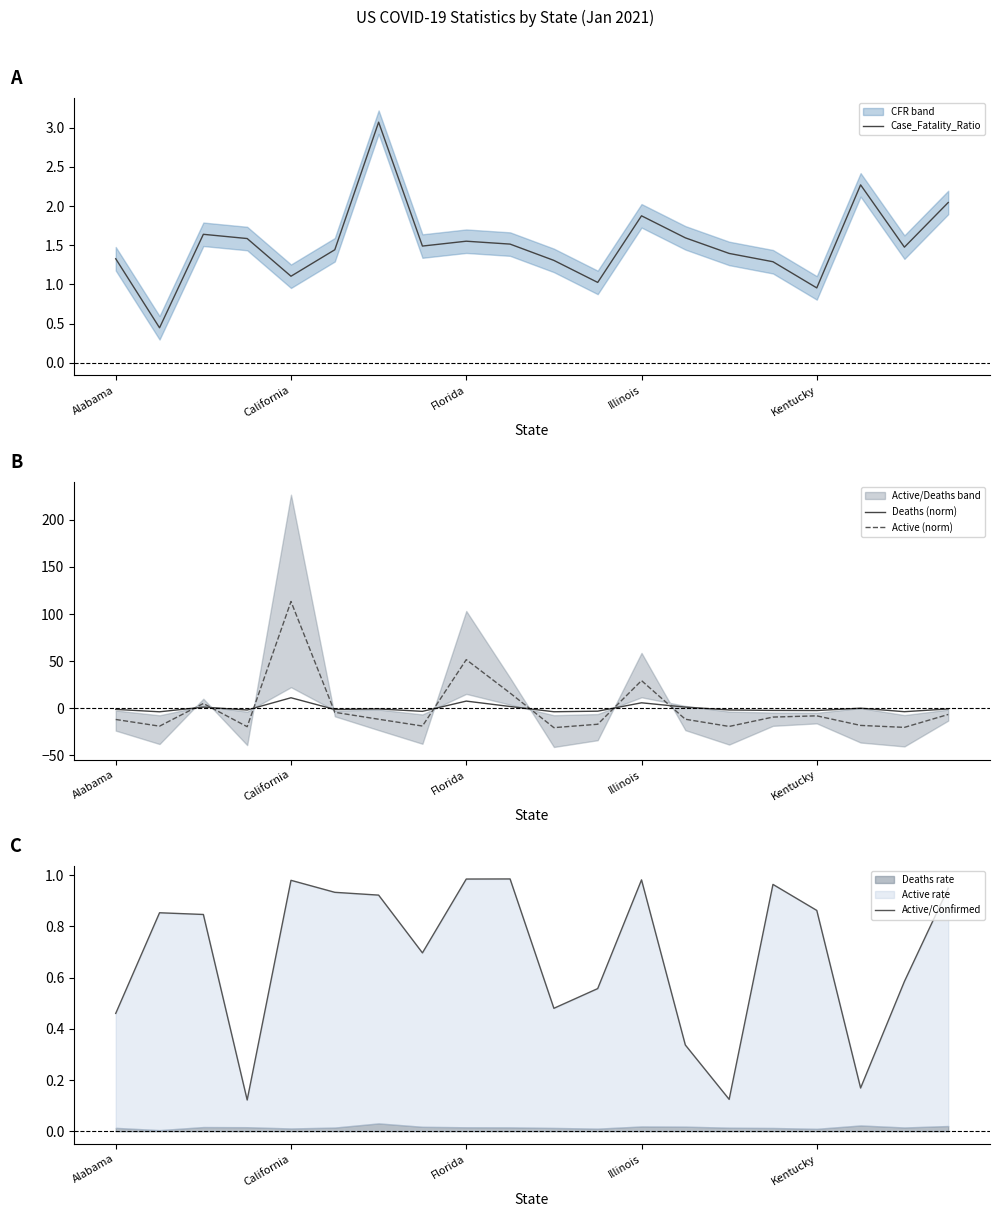

What is the lowest value of the Active (norm) series?

-20.5